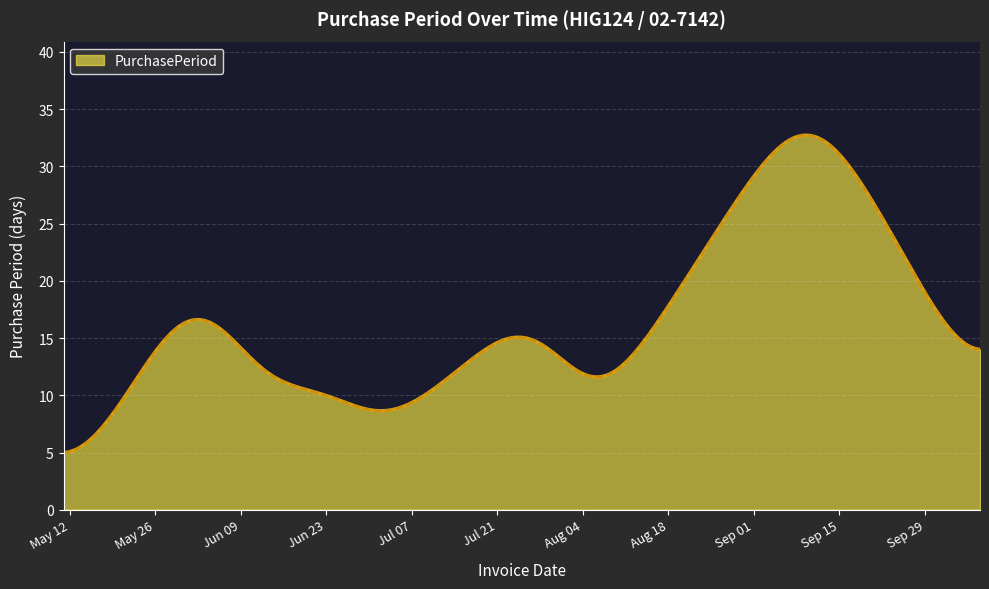

What is the minimum value shown in the chart?

5.0